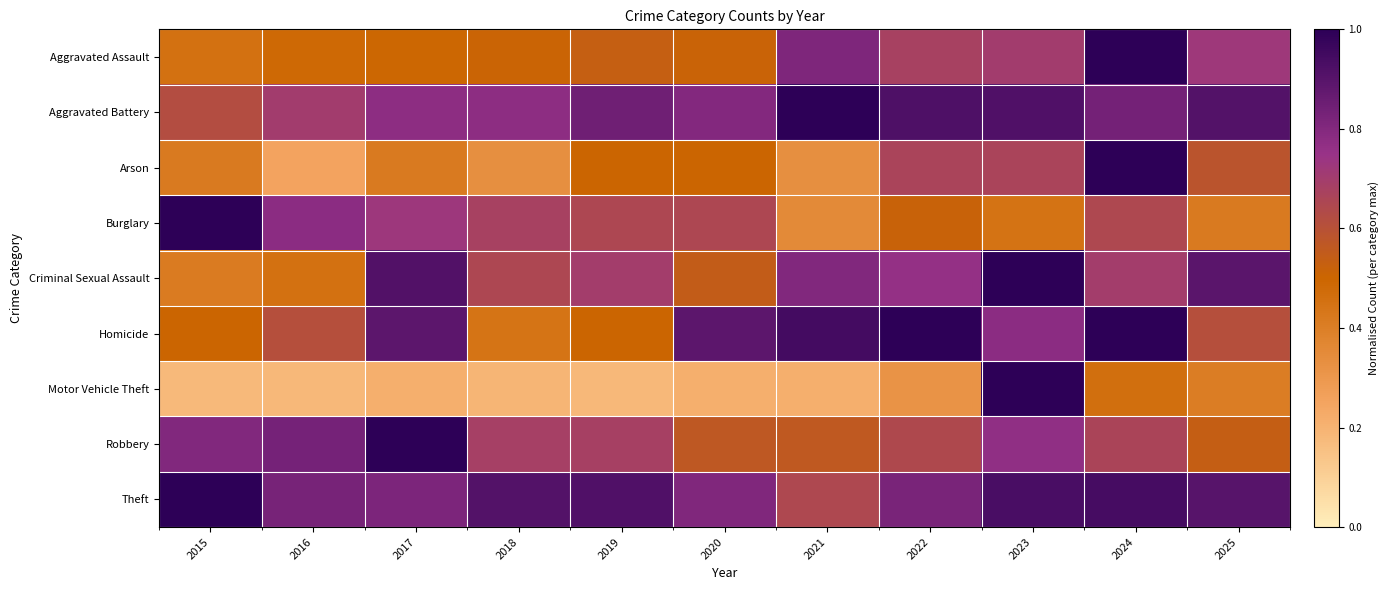

Which series has the widest spread of values?

Motor Vehicle Theft